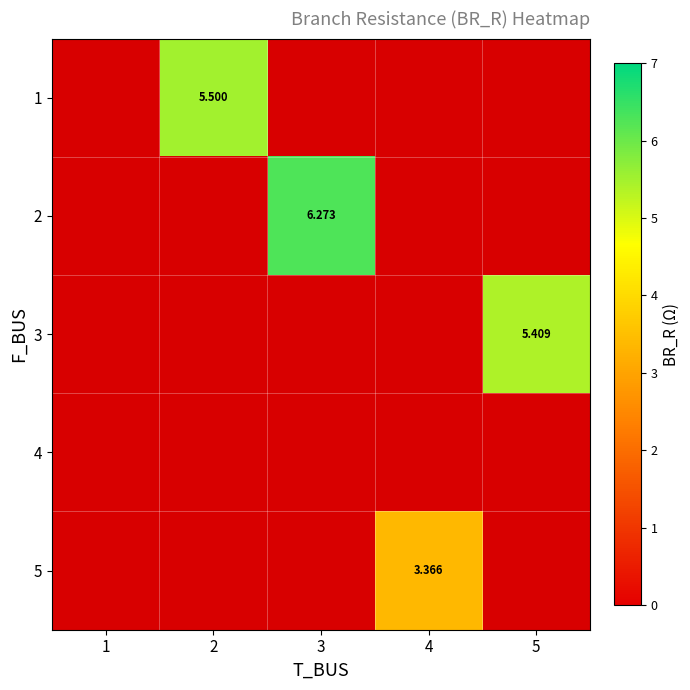

Where is 4 nearest to the value 0?

1